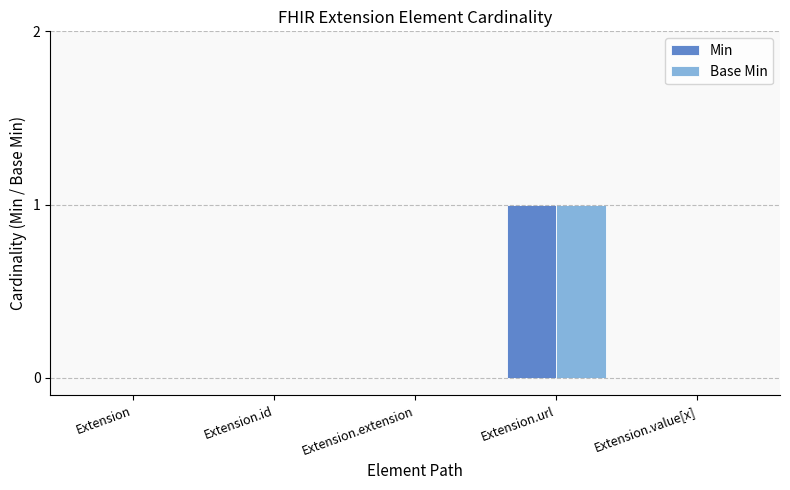

Is it true that Base Min equals 0 at Extension.extension?

True